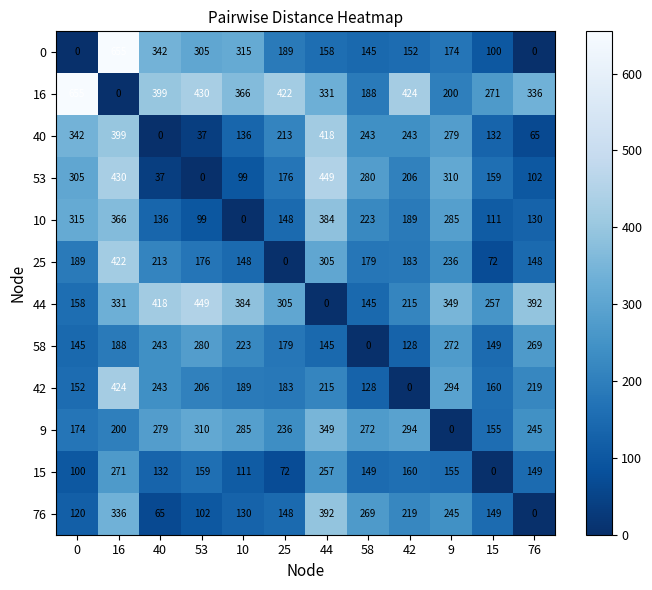

True or false: 44 has a value of 257 at 15.

True